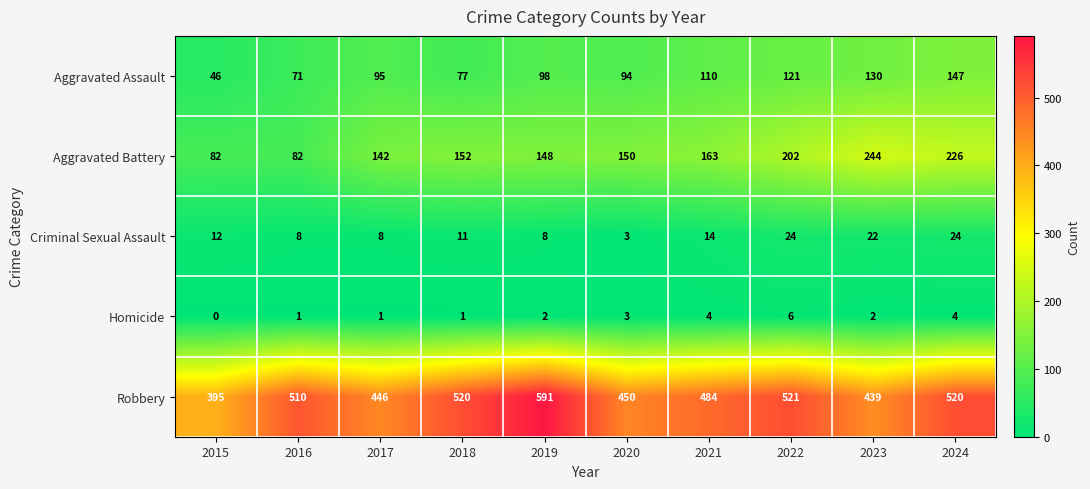

Where is Aggravated Assault nearest to the value 96?

2017